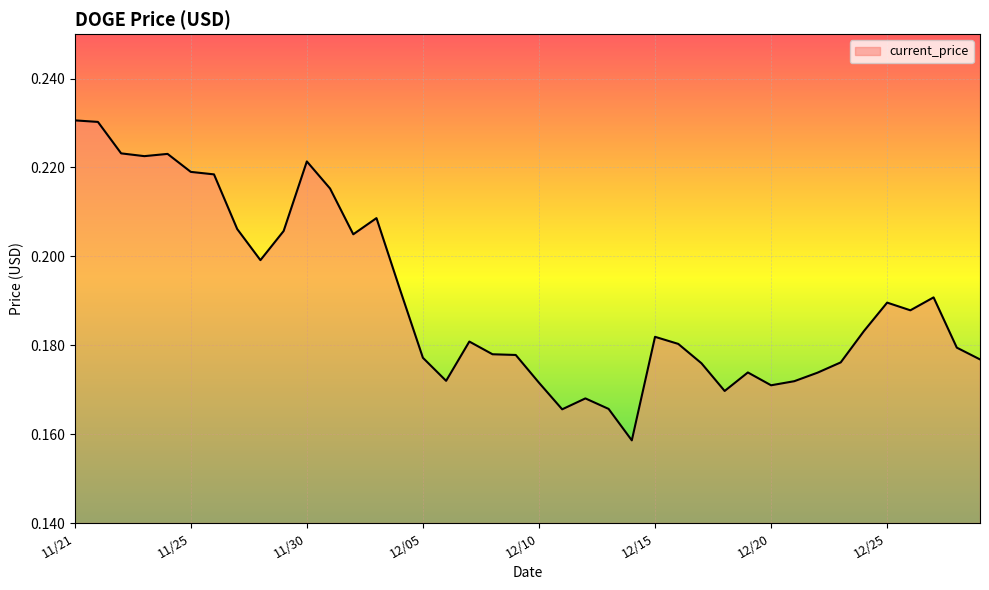

What is the label of the 26th point from the right?

12/04